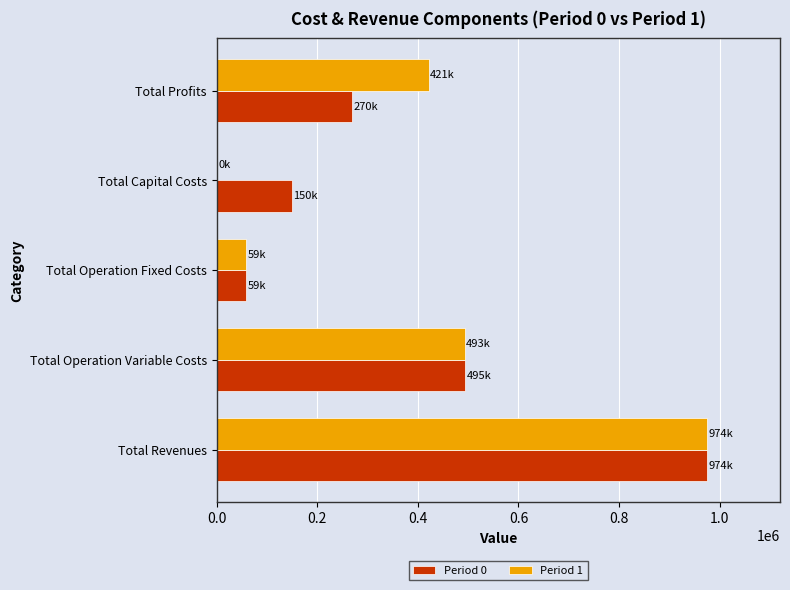

Between Total Capital Costs and Total Profits, which series saw the biggest shift?

Period 1